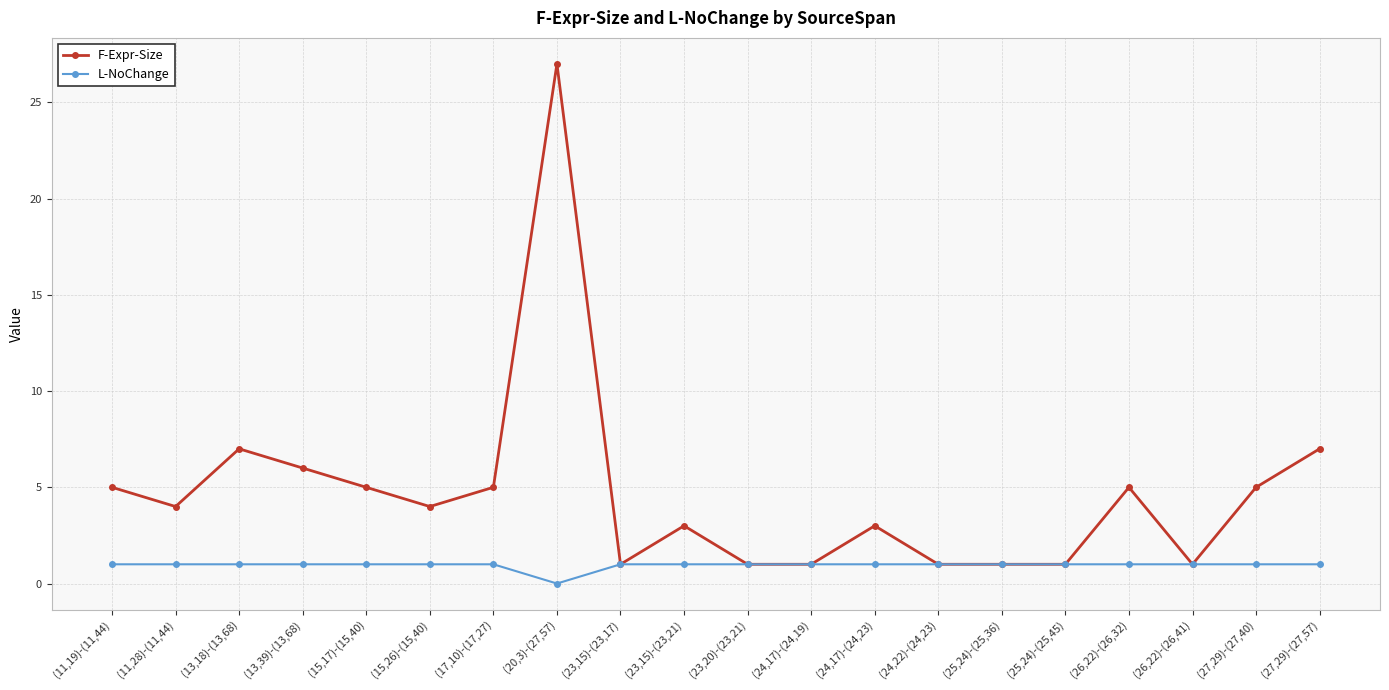

Read the F-Expr-Size value at (20,3)-(27,57).

27